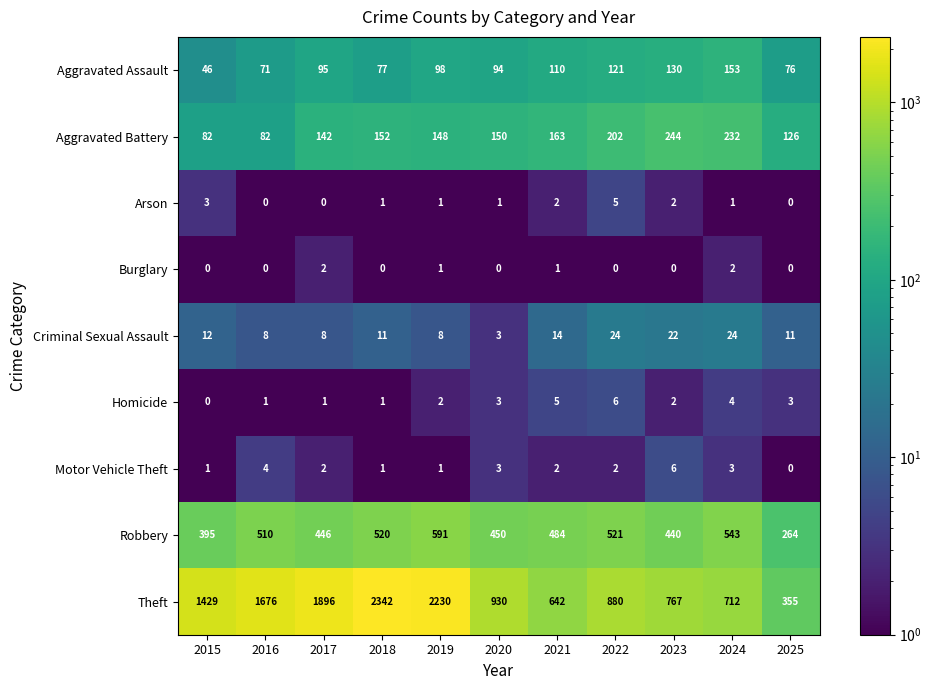

What is the spread (max minus min) of values at 2017?

1896